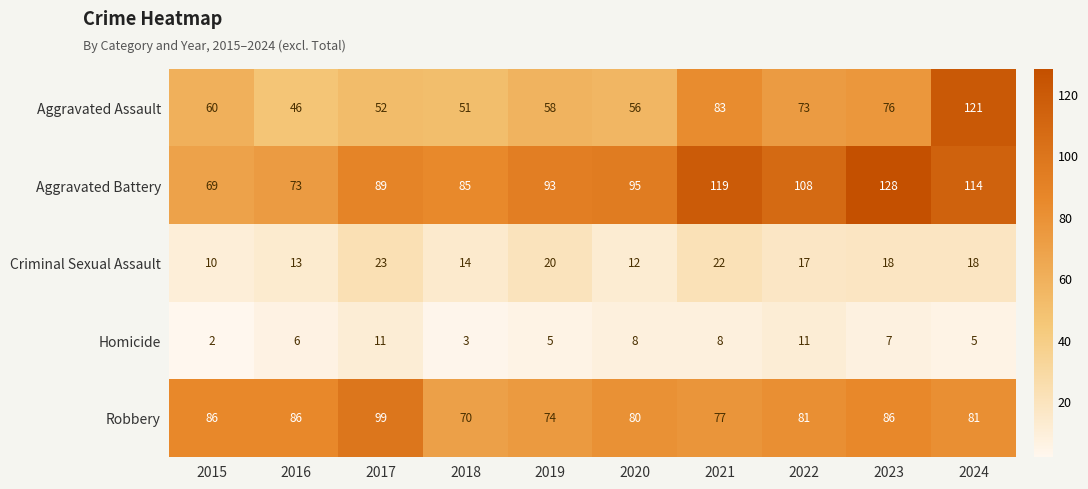

Read the Homicide value at 2024.

5